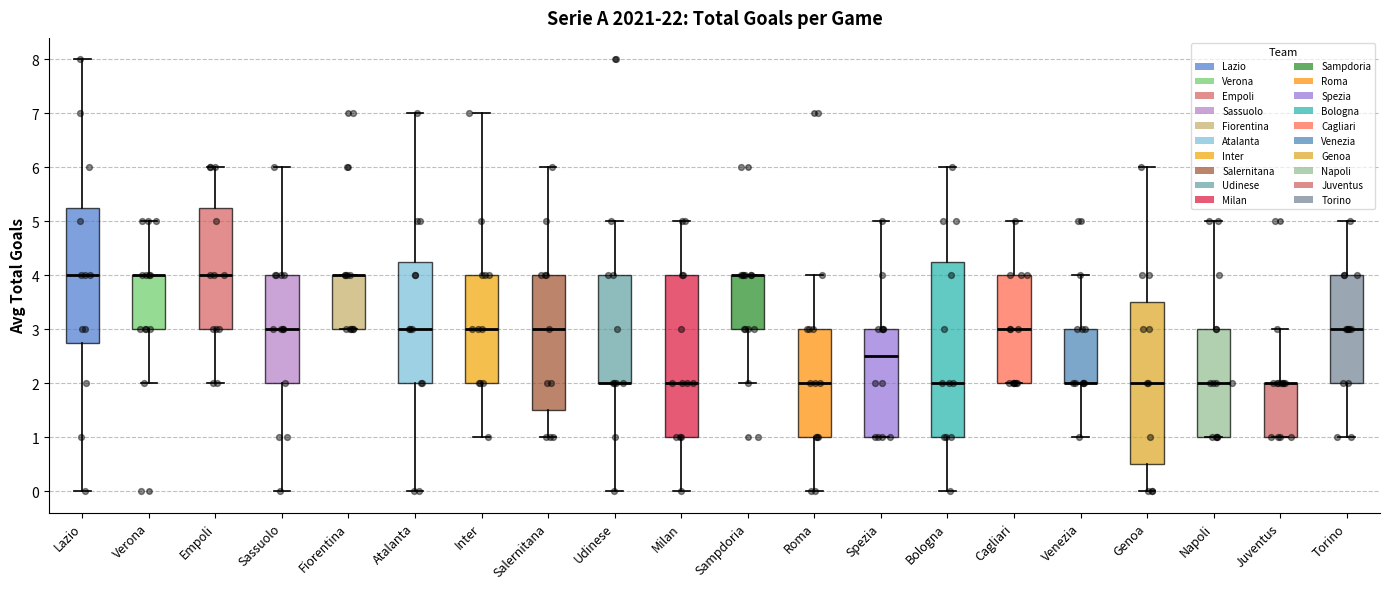

Reading left to right, read every box against the y-axis: the position of its median line, the range the box covers, and the ends of its whiskers. The values are not printed on the chart, so give them approximately, as read against the axis.

Lazio: median 4.0, box 2.8 to 5.3, whiskers 0.0 to 8.0
Verona: median 4.0 (drawn on the box's upper edge), box 3.0 to 4.0, whiskers 2.0 to 5.0
Empoli: median 4.0, box 3.0 to 5.3, whiskers 2.0 to 6.0
Sassuolo: median 3.0, box 2.0 to 4.0, whiskers 0.0 to 6.0
Fiorentina: median 4.0 (drawn on the box's upper edge), box 3.0 to 4.0, whiskers 3.0 to 4.0
Atalanta: median 3.0, box 2.0 to 4.3, whiskers 0.0 to 7.0
Inter: median 3.0, box 2.0 to 4.0, whiskers 1.0 to 7.0
Salernitana: median 3.0, box 1.5 to 4.0, whiskers 1.0 to 6.0
Udinese: median 2.0 (drawn on the box's lower edge), box 2.0 to 4.0, whiskers 0.0 to 5.0
Milan: median 2.0, box 1.0 to 4.0, whiskers 0.0 to 5.0
Sampdoria: median 4.0 (drawn on the box's upper edge), box 3.0 to 4.0, whiskers 2.0 to 4.0
Roma: median 2.0, box 1.0 to 3.0, whiskers 0.0 to 4.0
Spezia: median 2.5, box 1.0 to 3.0, whiskers 1.0 to 5.0
Bologna: median 2.0, box 1.0 to 4.3, whiskers 0.0 to 6.0
Cagliari: median 3.0, box 2.0 to 4.0, whiskers 2.0 to 5.0
Venezia: median 2.0 (drawn on the box's lower edge), box 2.0 to 3.0, whiskers 1.0 to 4.0
Genoa: median 2.0, box 0.5 to 3.5, whiskers 0.0 to 6.0
Napoli: median 2.0, box 1.0 to 3.0, whiskers 1.0 to 5.0
Juventus: median 2.0 (drawn on the box's upper edge), box 1.0 to 2.0, whiskers 1.0 to 3.0
Torino: median 3.0, box 2.0 to 4.0, whiskers 1.0 to 5.0